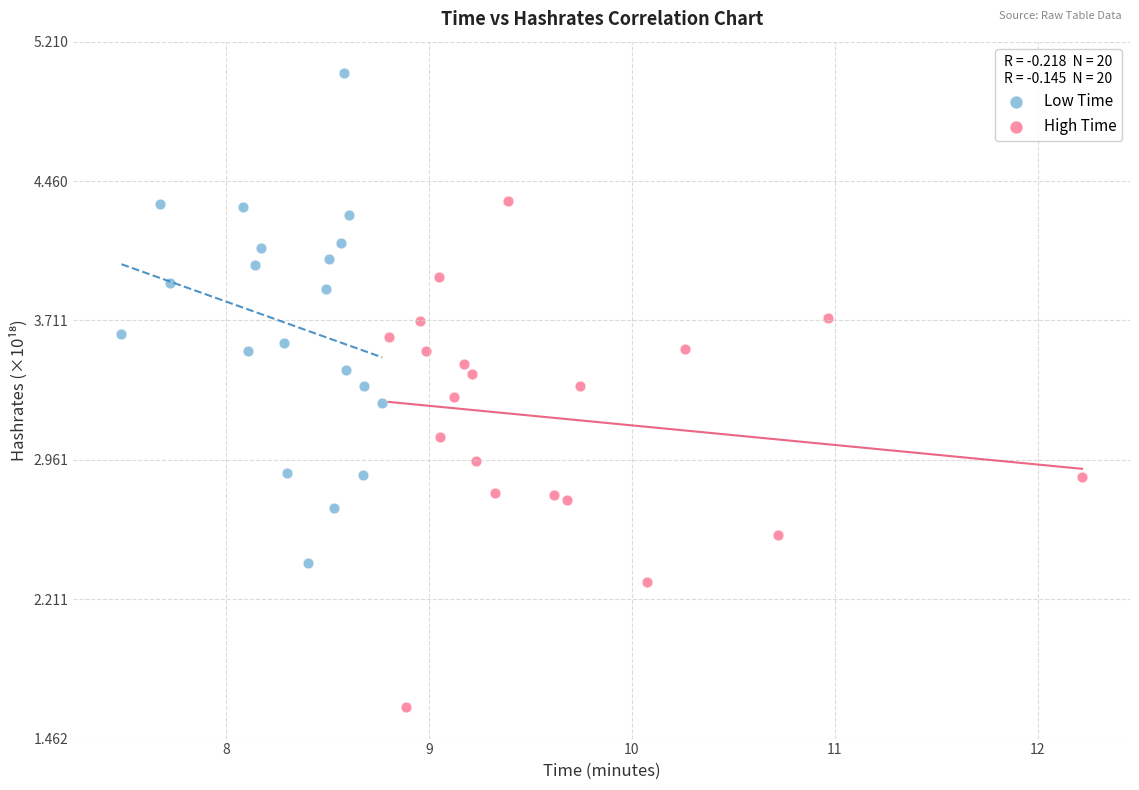

Which series has the widest spread of Y values?

High Time